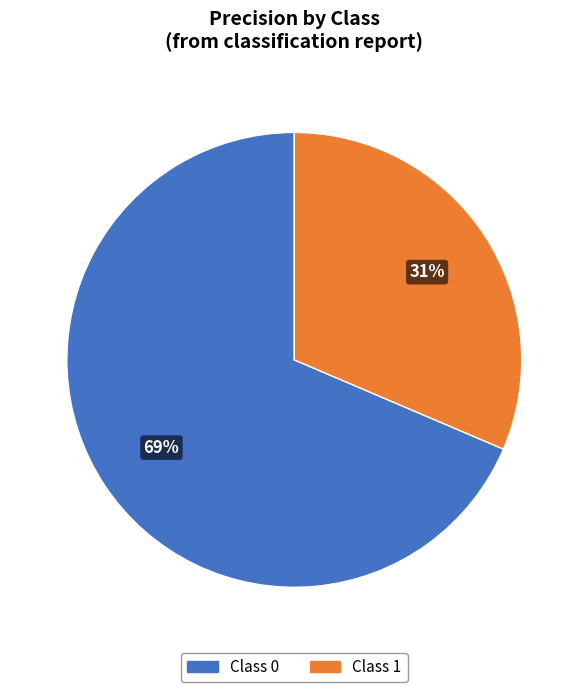

Does any single category account for the majority?

Yes